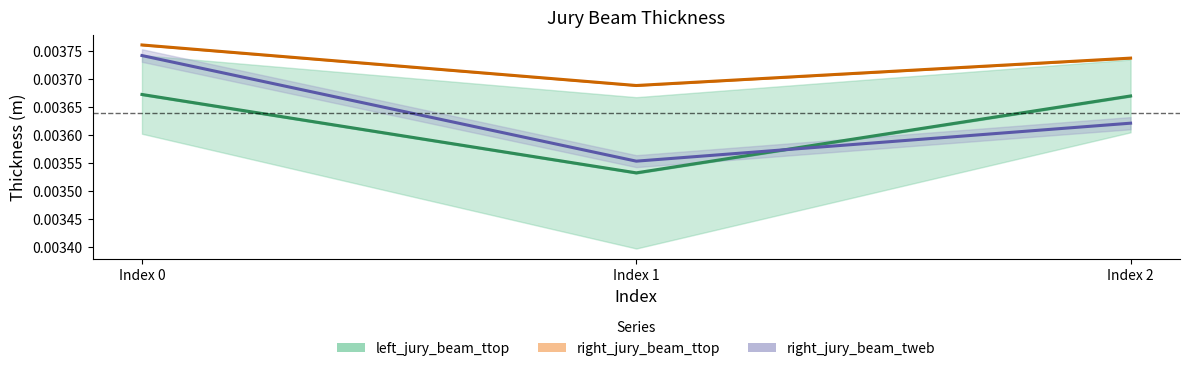

At Index 2, list the series in order from largest to smallest.

right_jury_beam_ttop, left_jury_beam_ttop, right_jury_beam_tweb